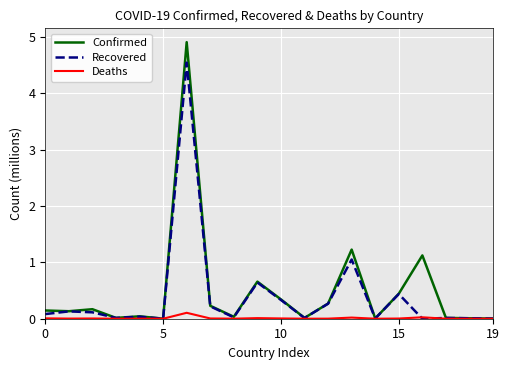

List the series in order of their peak value, highest first.

Confirmed, Recovered, Deaths